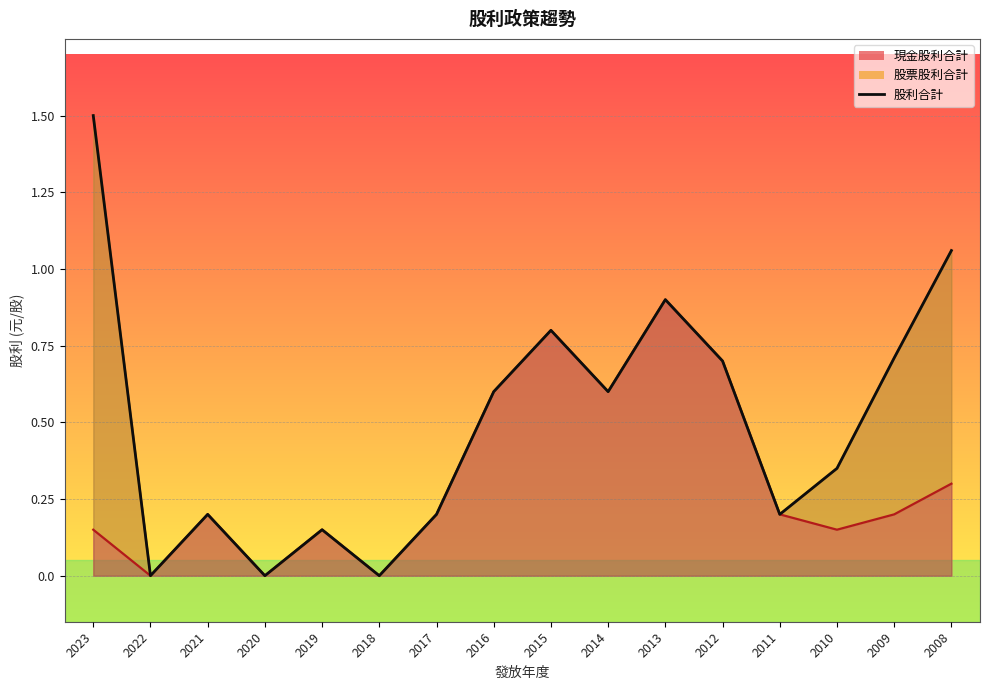

What is the difference between the second highest and second lowest values in the 現金股利合計 series?

0.8